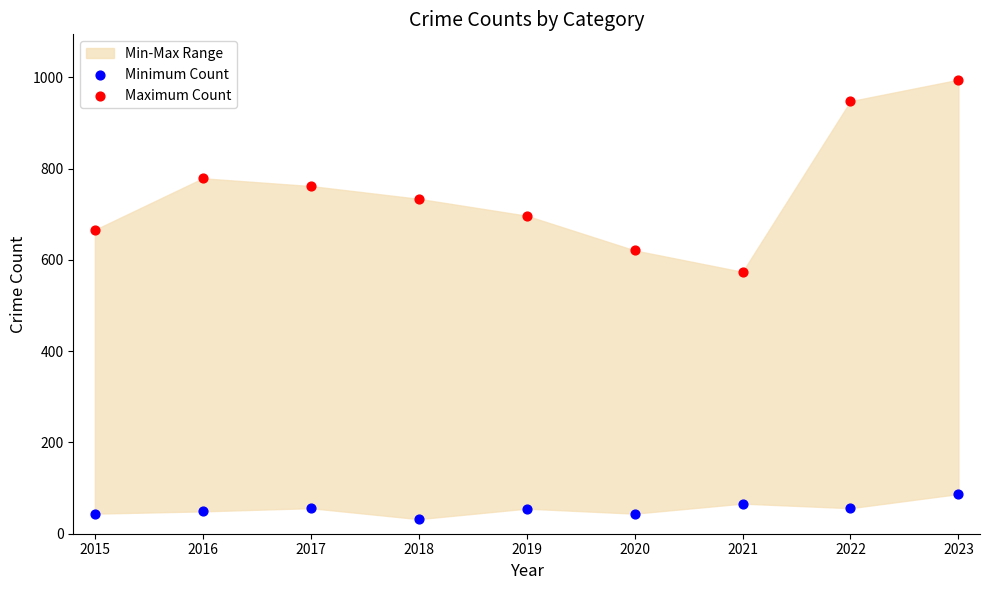

Across all data points, what is the range of Y values (max minus min)?

963